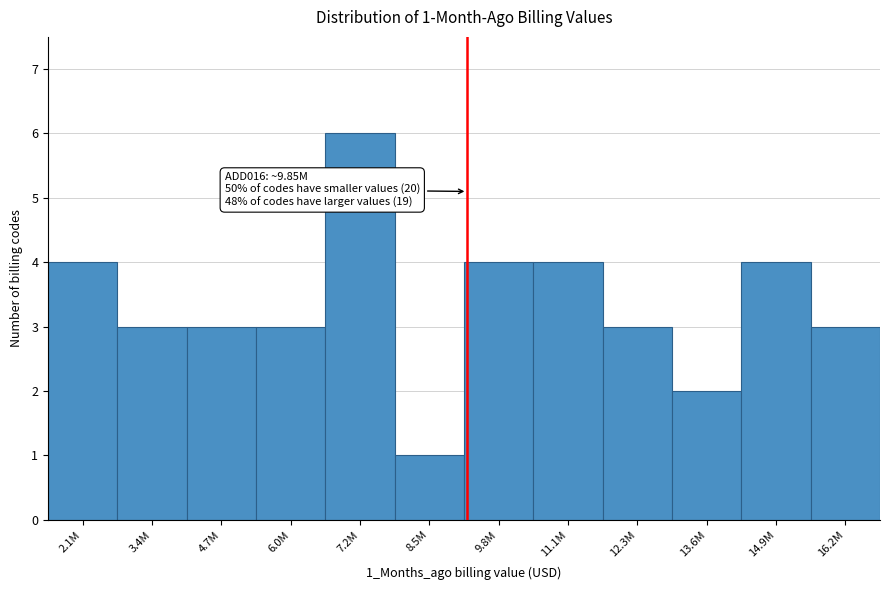

Reading left to right, transcribe all the data shown in this chart.

4	3	3	3	6	1	4	4	3	2	4	3